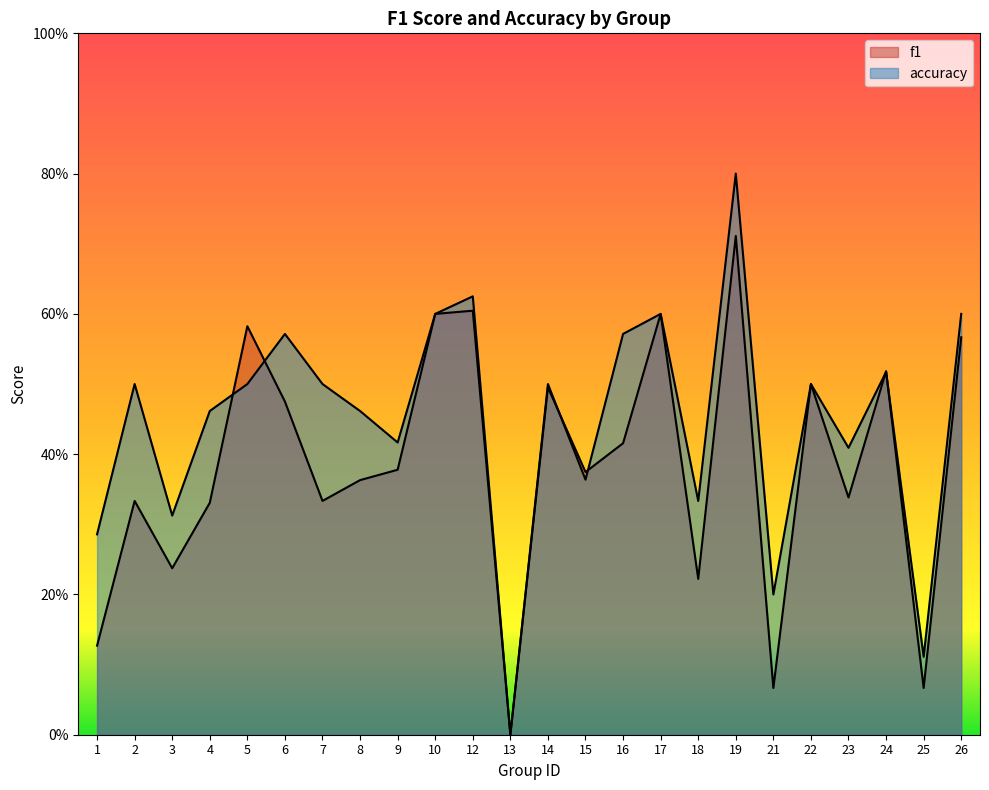

Does the chart have visible grid lines?

No